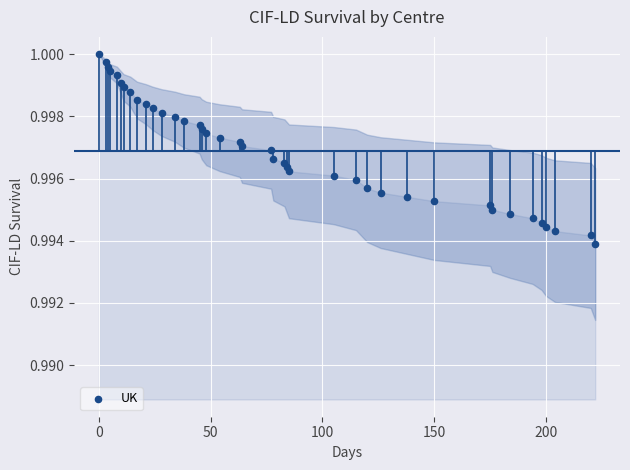

What is the range of X values (max minus min)?

222.0